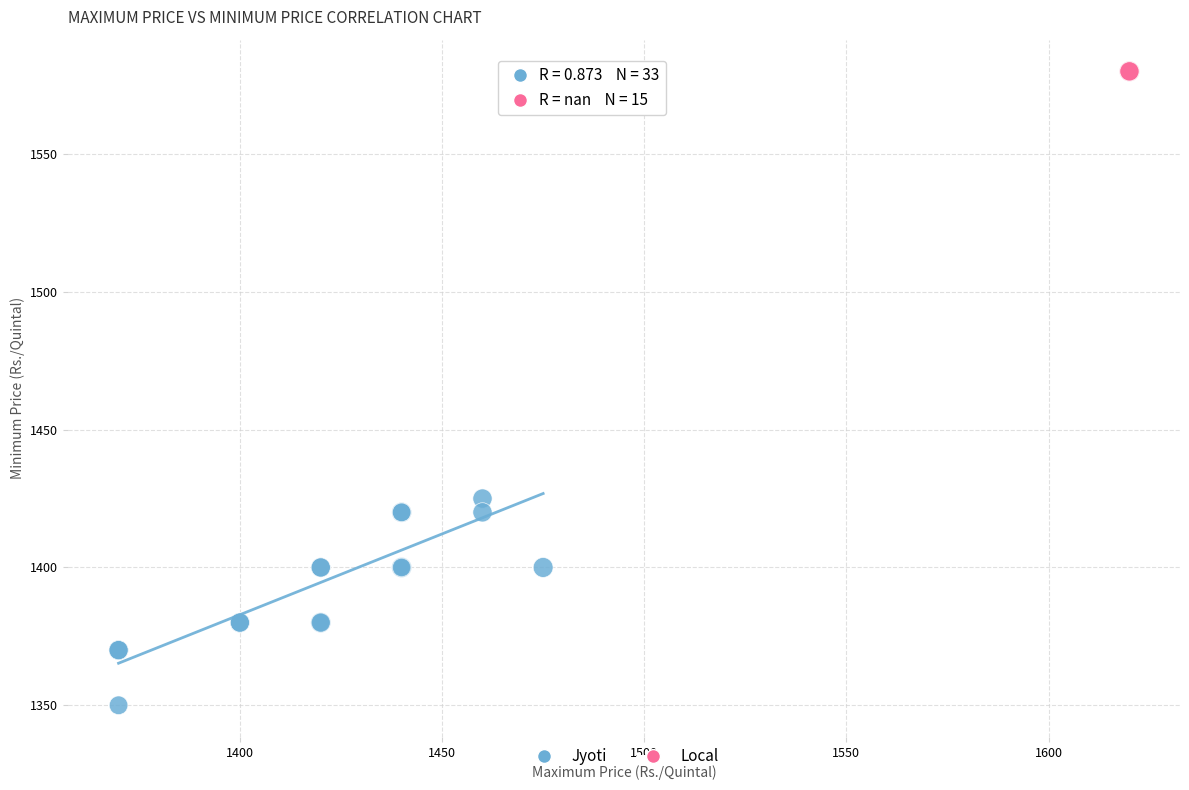

Which series reaches the maximum Y coordinate?

Local